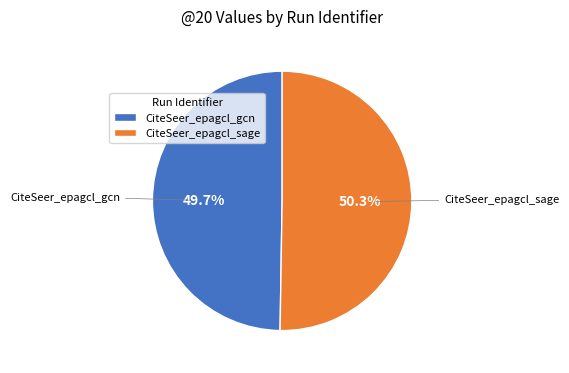

To the nearest percent, what portion does CiteSeer_epagcl_sage represent?

50%